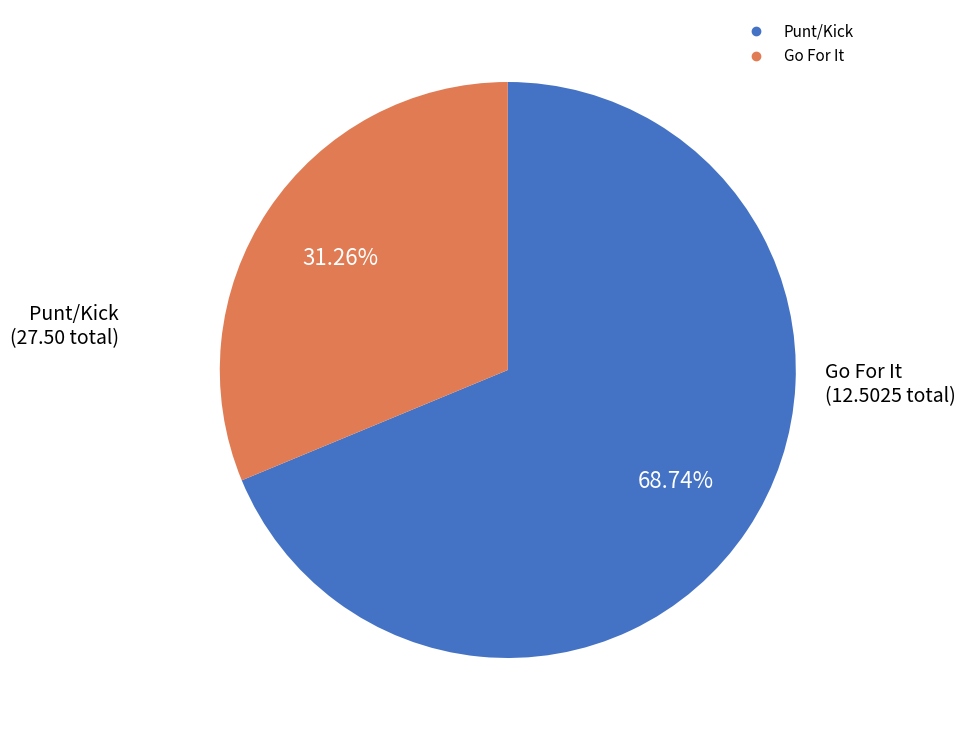

Does any single category account for the majority?

Yes